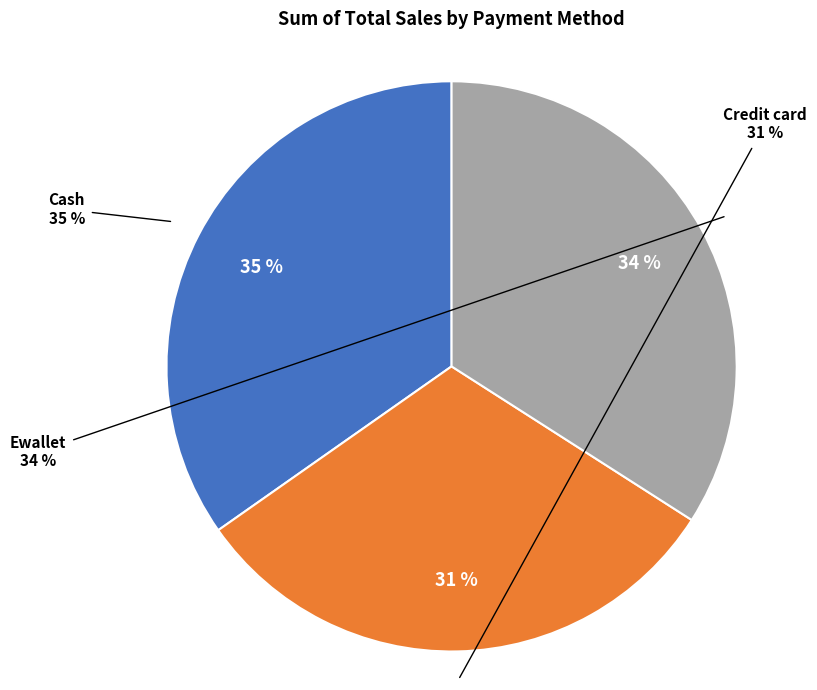

What is the smallest slice in the pie chart?

Credit card